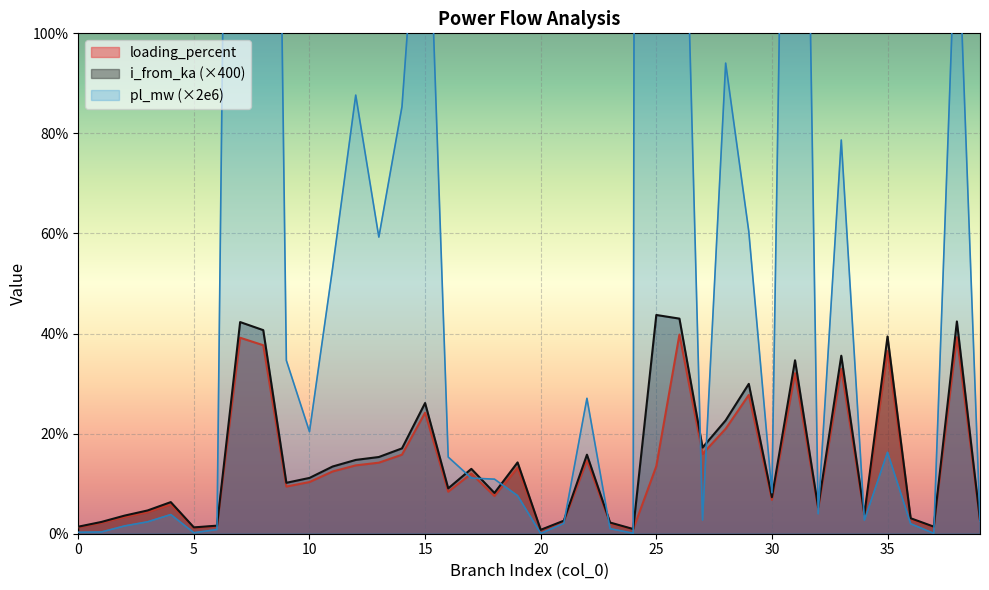

How many interior local peaks does the i_from_ka series have?

12